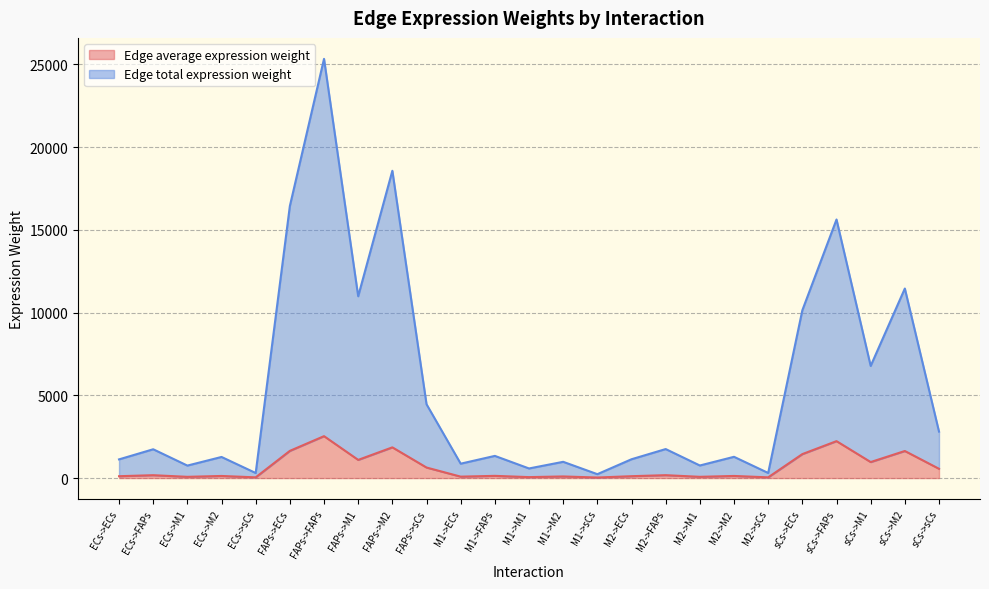

Is the value of Edge average expression weight at ECs->ECs greater than the value of Edge total expression weight at ECs->M1?

No